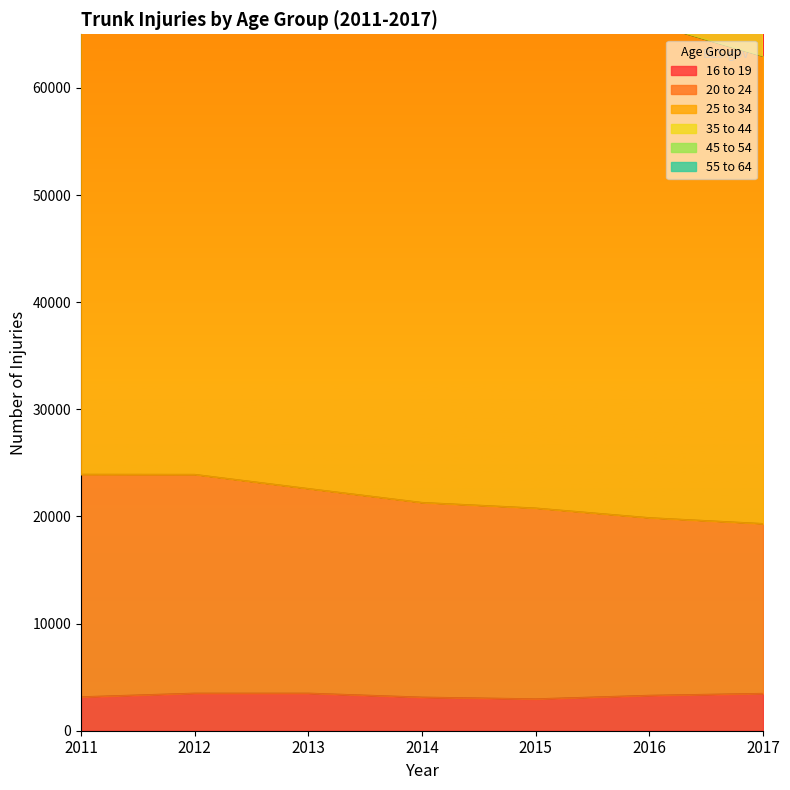

Does the chart display data point markers on the line(s)?

No